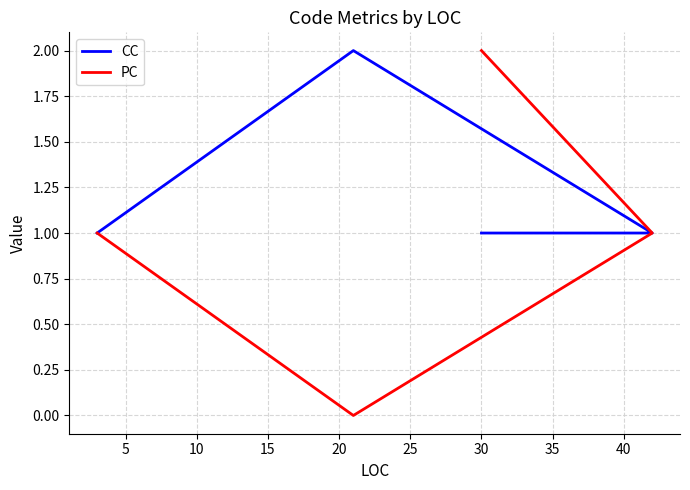

What is the total value across all series at 10?

2